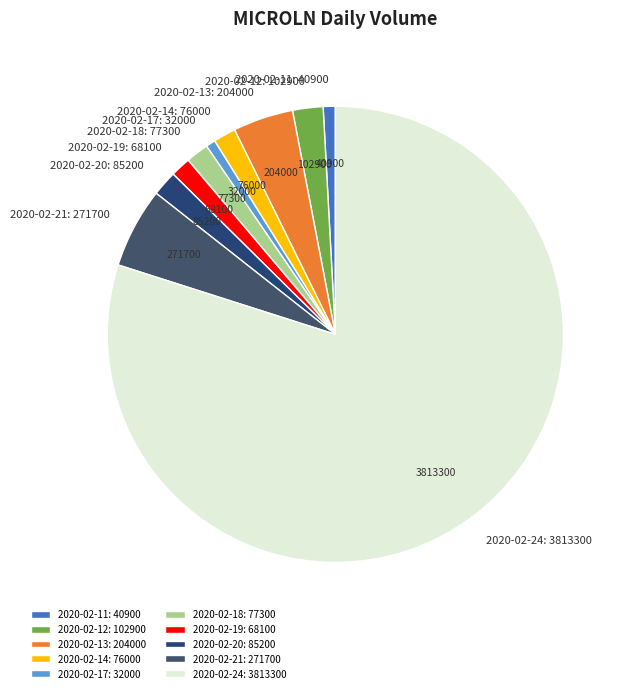

Between 2020-02-18: 77300 and 2020-02-21: 271700, which is larger?

2020-02-21: 271700